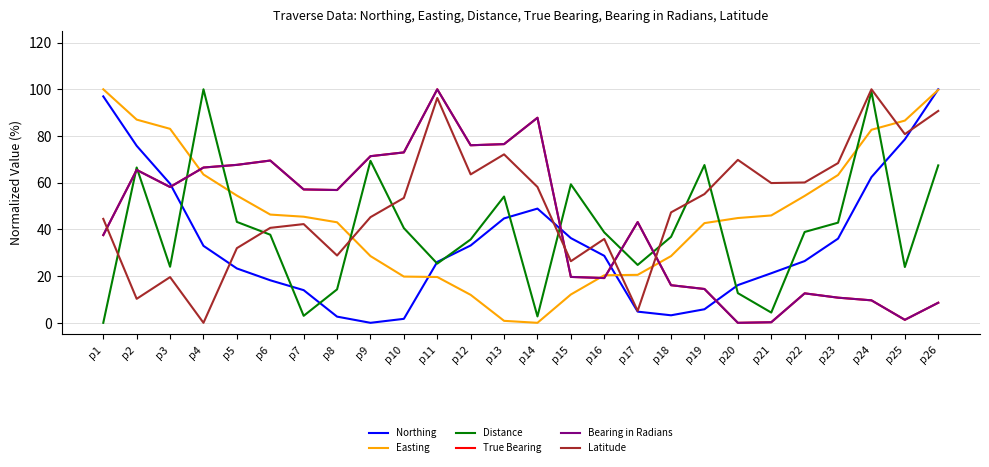

Is this an area chart (filled region under the line)?

No